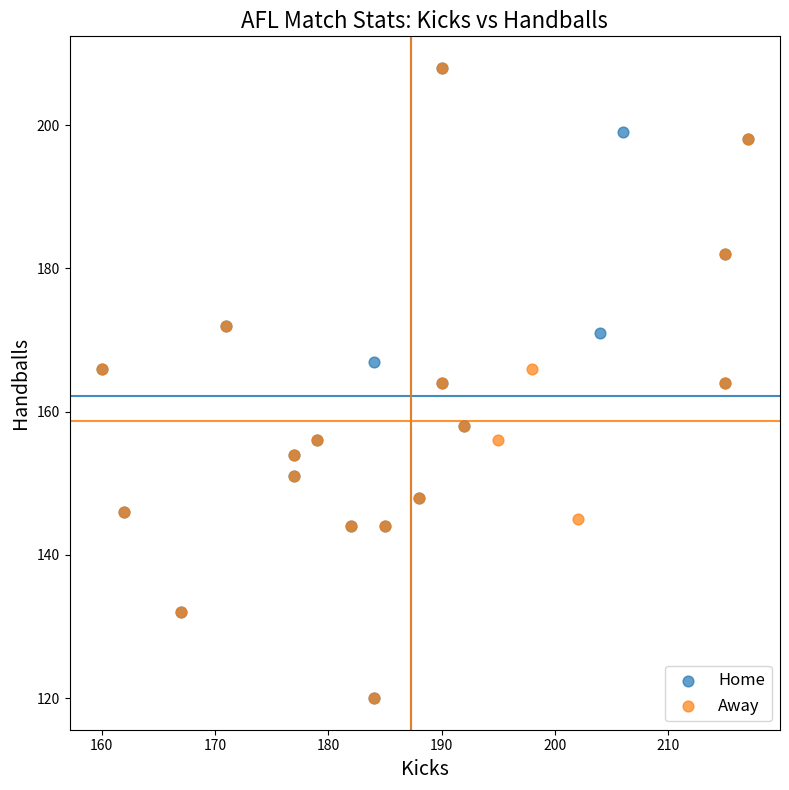

What are all the series names shown in the legend?

Home, Away